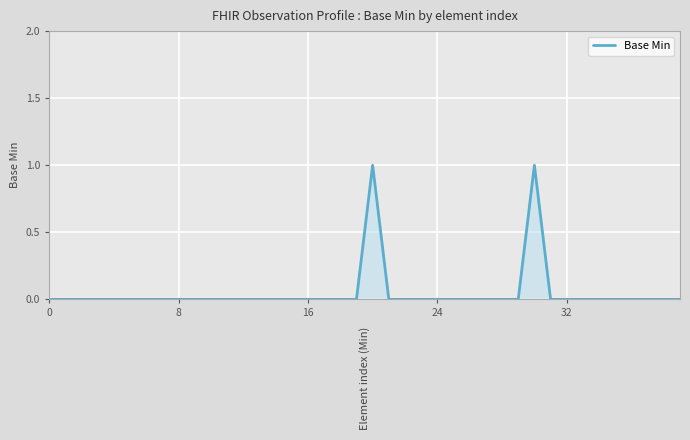

Is this an area chart (filled region under the line)?

Yes